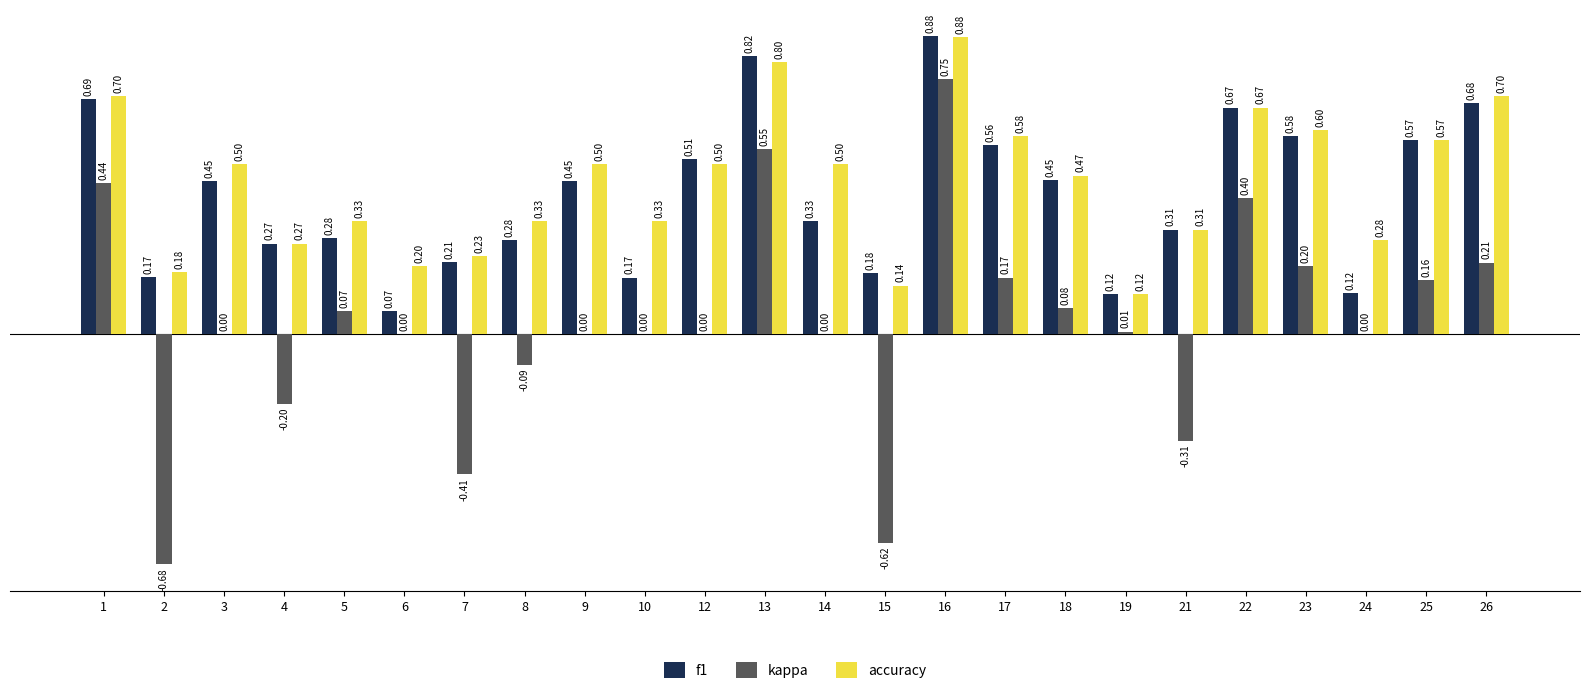

Between 9 and 19, which series saw the biggest shift?

accuracy